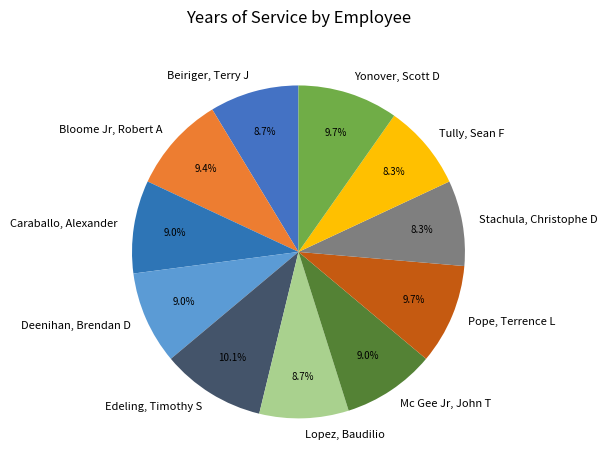

What percentage do Stachula, Christophe D and Bloome Jr, Robert A together represent?

17.7%